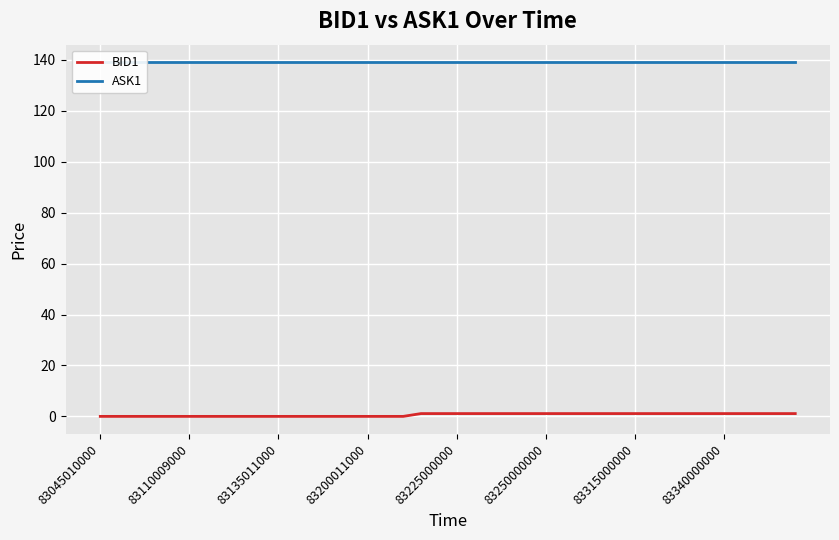

Which series has the largest total across all categories?

ASK1